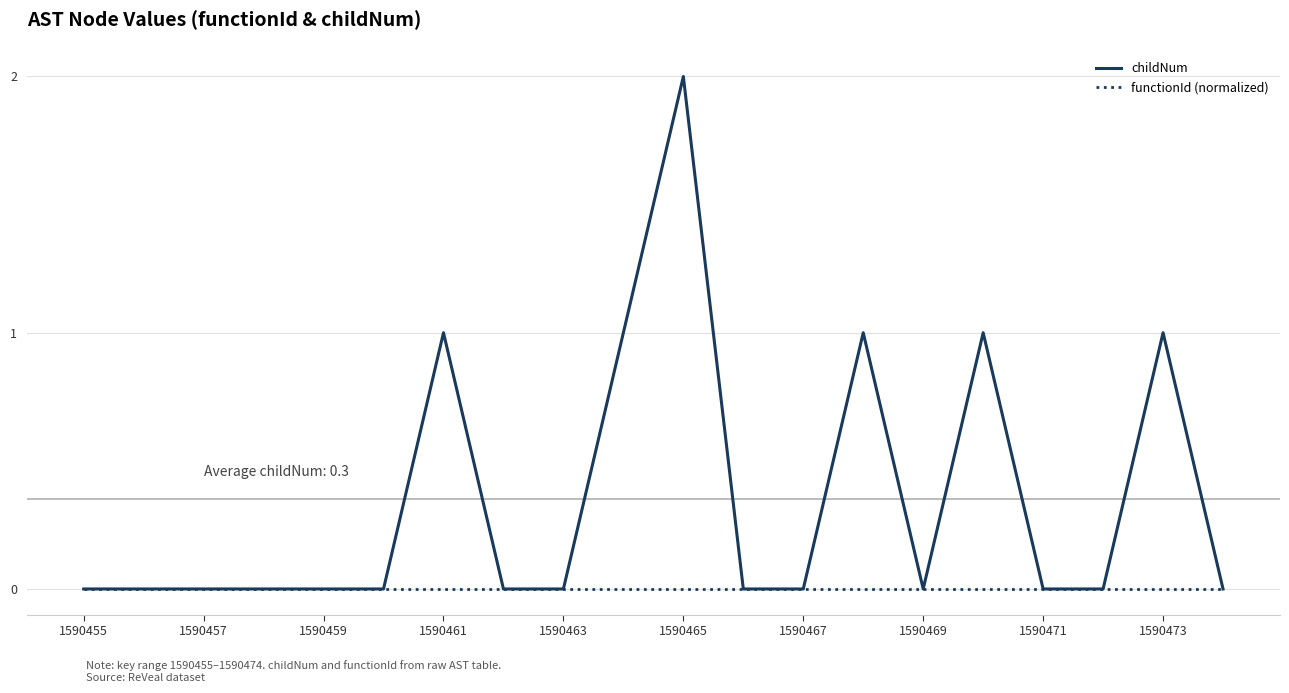

Rank the series by their maximum value, from highest to lowest.

childNum, functionId (normalized)